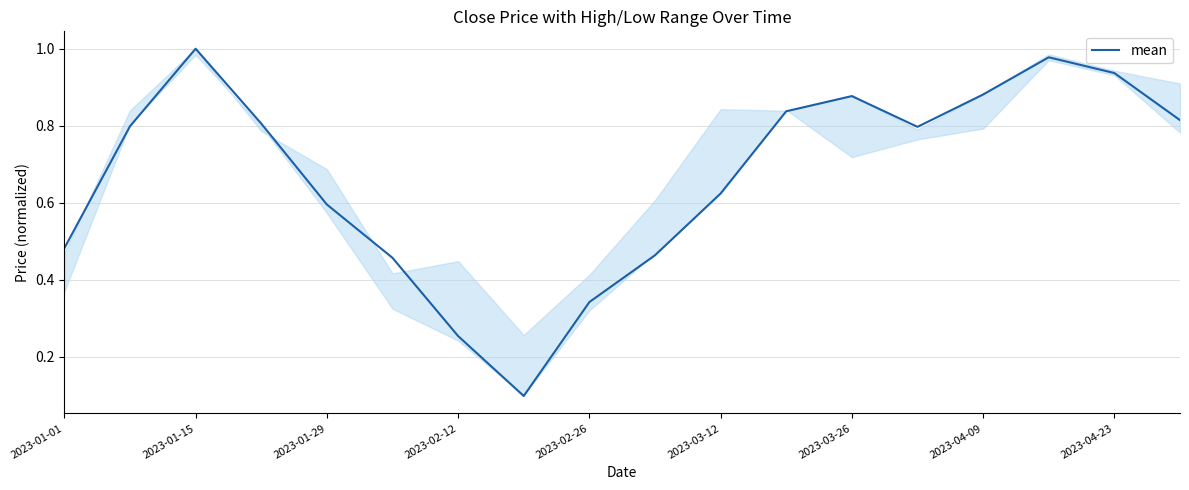

Reading right to left, what are all the values shown in this chart?

0.8	0.9	1.0	0.9	0.8	0.9	0.8	0.6	0.5	0.3	0.1	0.3	0.5	0.6	0.8	1.0	0.8	0.5